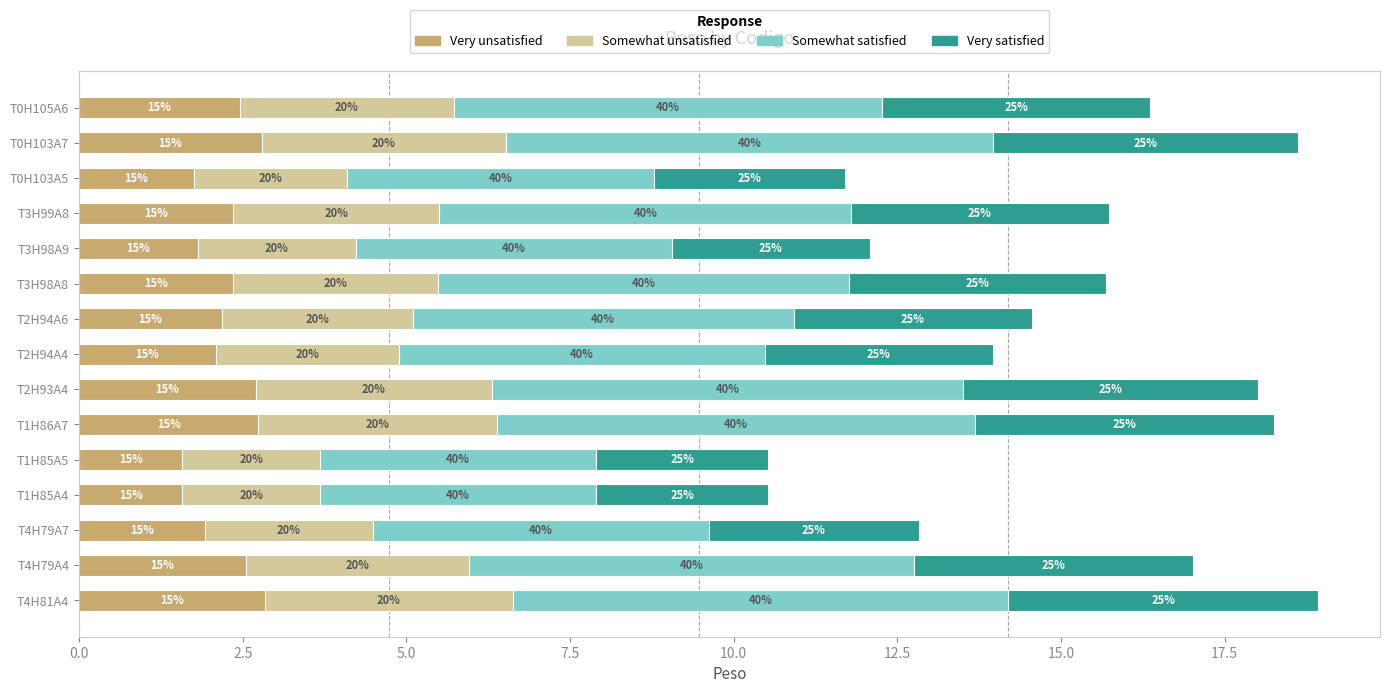

Rank the series by their average value, from highest to lowest.

Somewhat satisfied, Very satisfied, Somewhat unsatisfied, Very unsatisfied